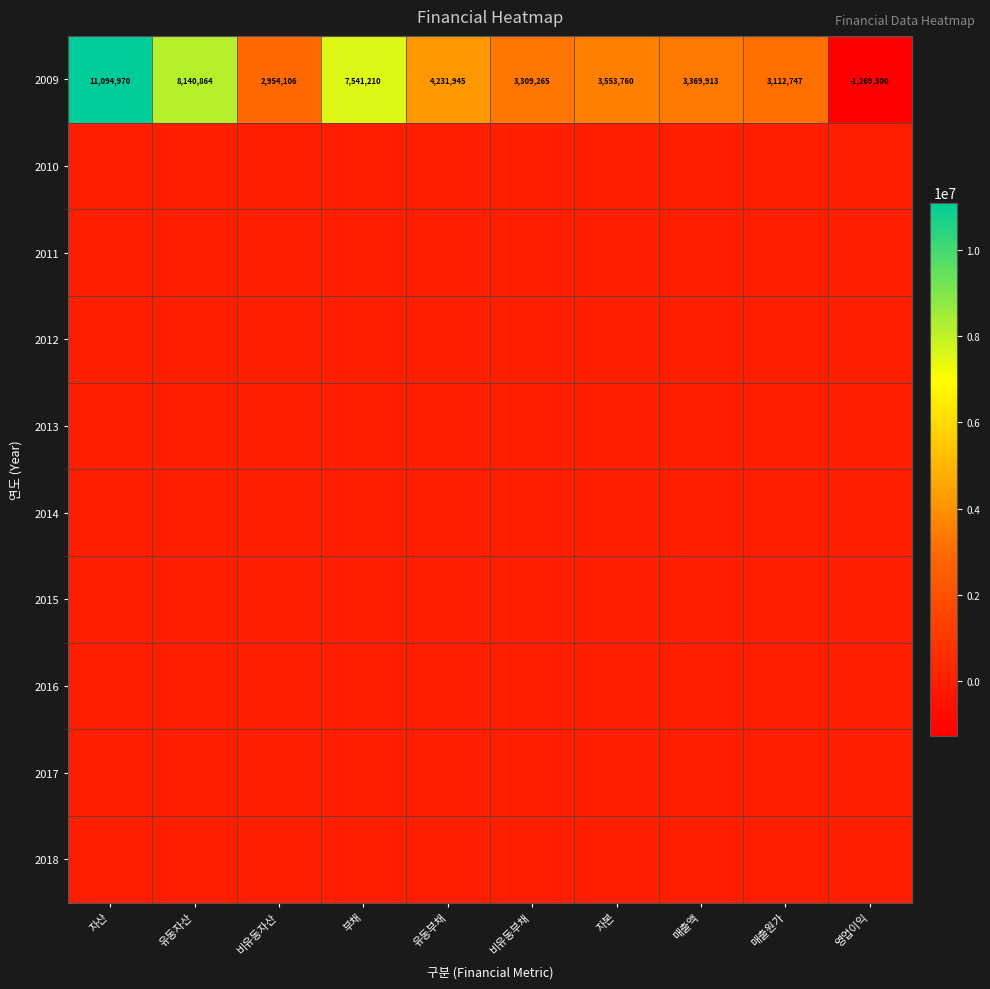

Where does the 2009 series first go above 3553760?

자산